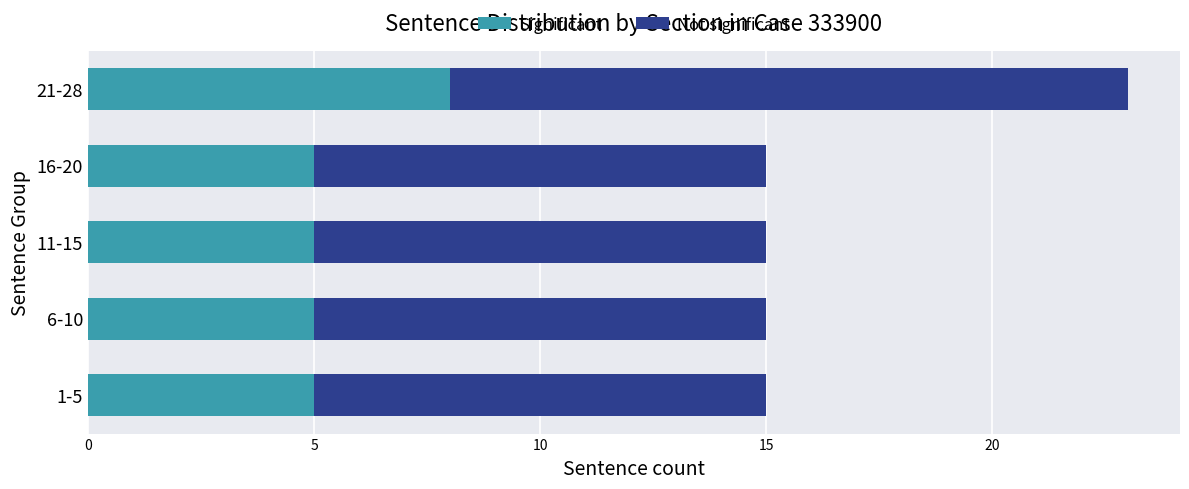

What is the sum of all Significant values?

28